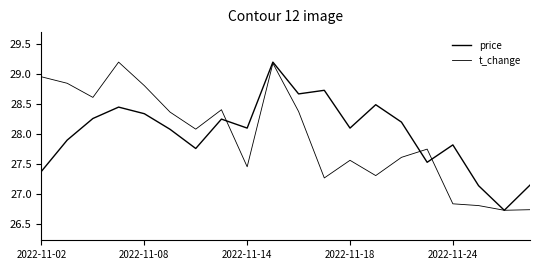

How many lines are shown in the chart?

2